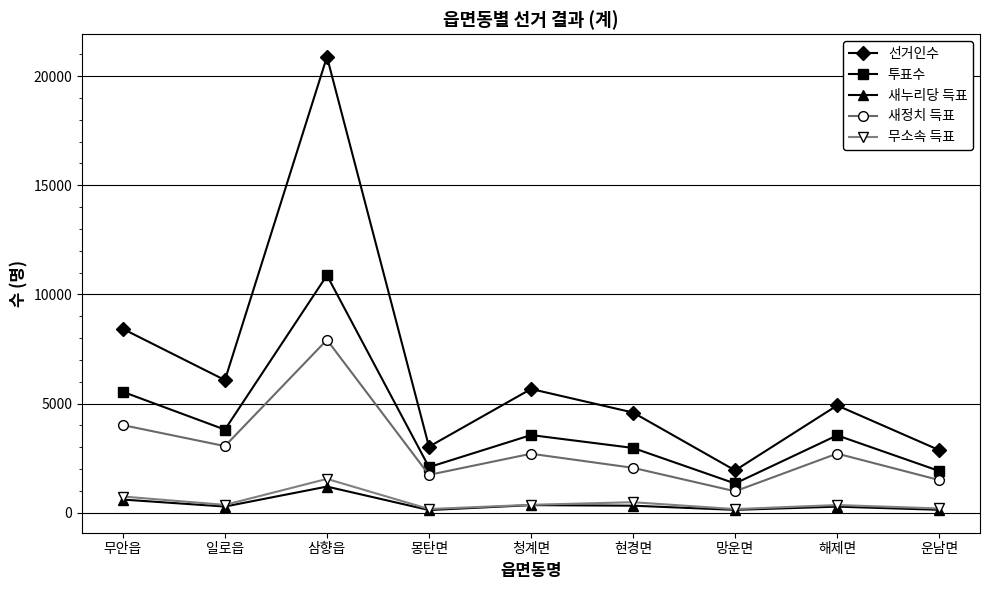

What is the greatest value displayed?

20888